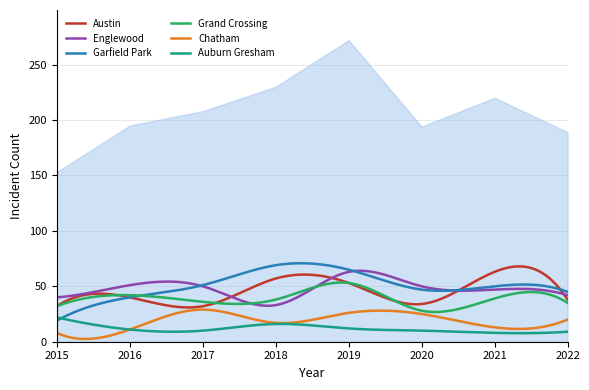

Reading right to left, list all the values displayed in this chart.

Austin: 38	63	34	53	57	32	40	32
Englewood: 42	47	50	63	33	50	51	40
Garfield Park: 45	50	47	65	69	51	40	19
Grand Crossing: 35	39	28	53	38	36	42	32
Chatham: 20	13	25	26	17	29	11	8
Auburn Gresham: 9	8	10	12	16	10	11	22